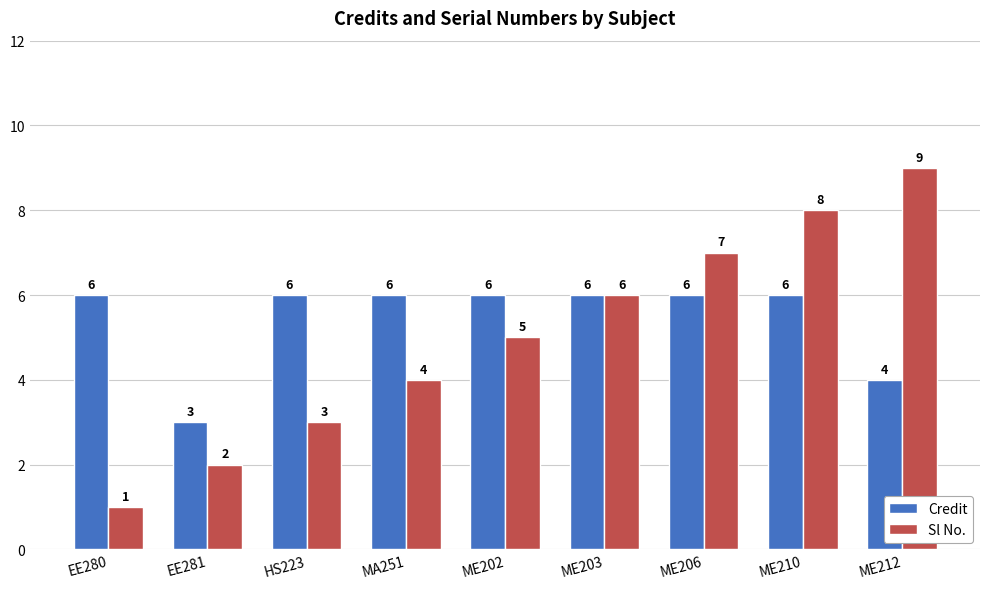

The Sl No. series shows 5 at ME202. True or false?

True